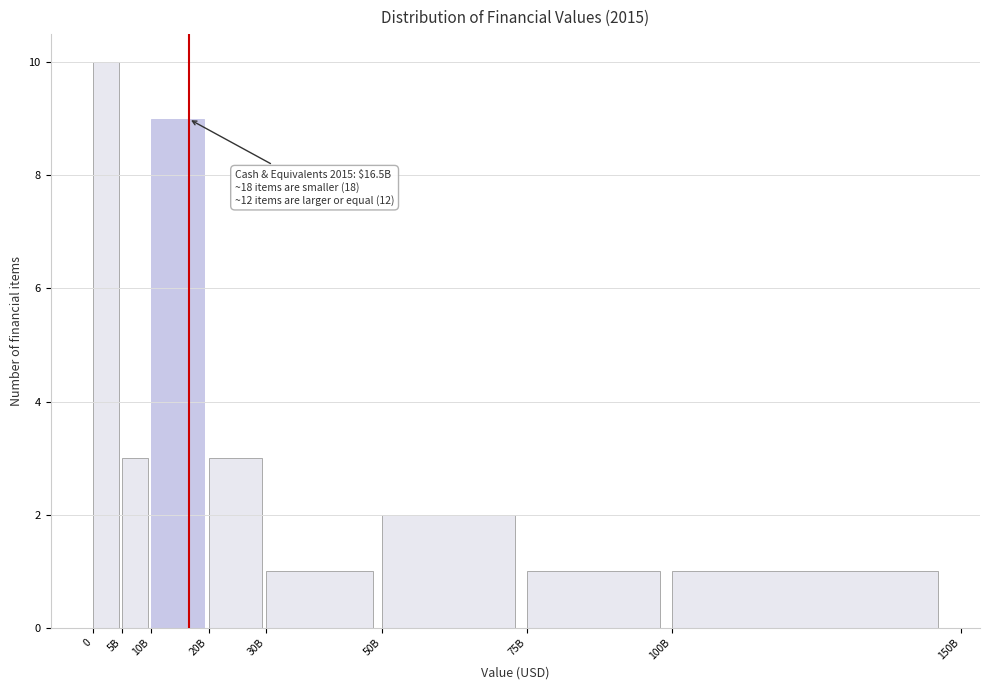

Reading left to right, list all the values displayed in this chart.

0=10	5B=3	10B=9	20B=3	30B=1	50B=2	75B=1	100B=1